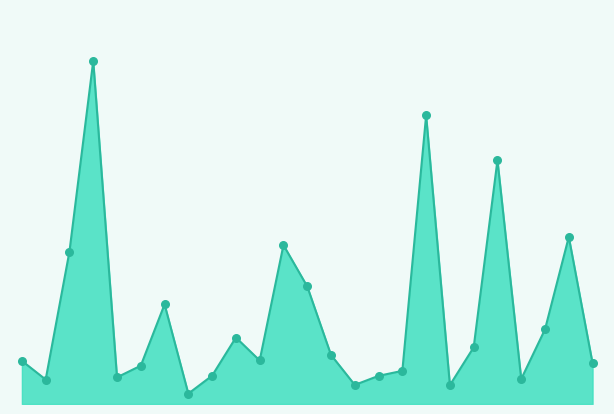

Does the chart have visible grid lines?

No